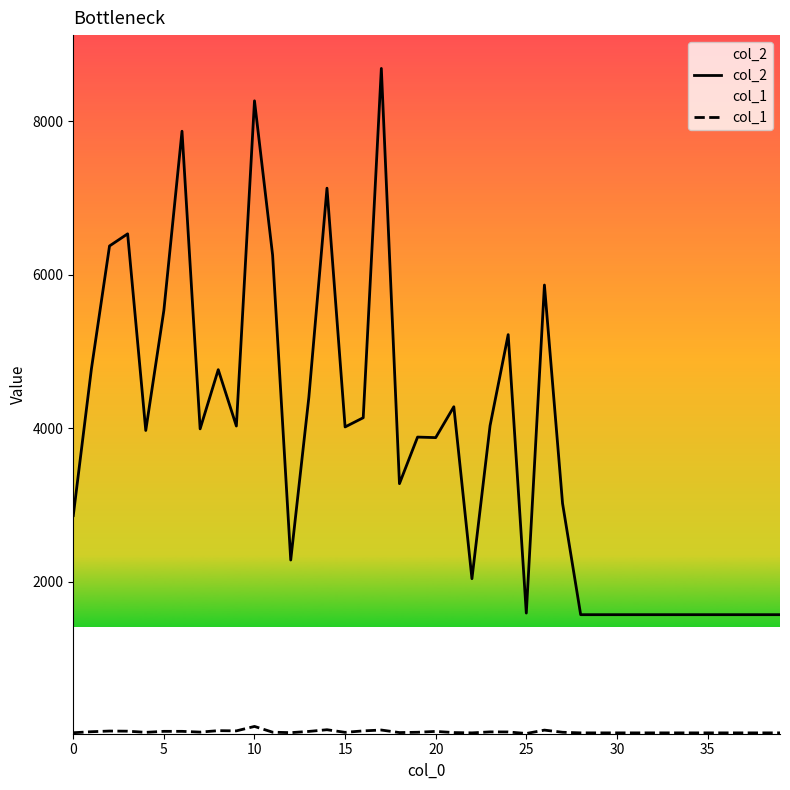

List the series in order of their peak value, lowest first.

col_1, col_2